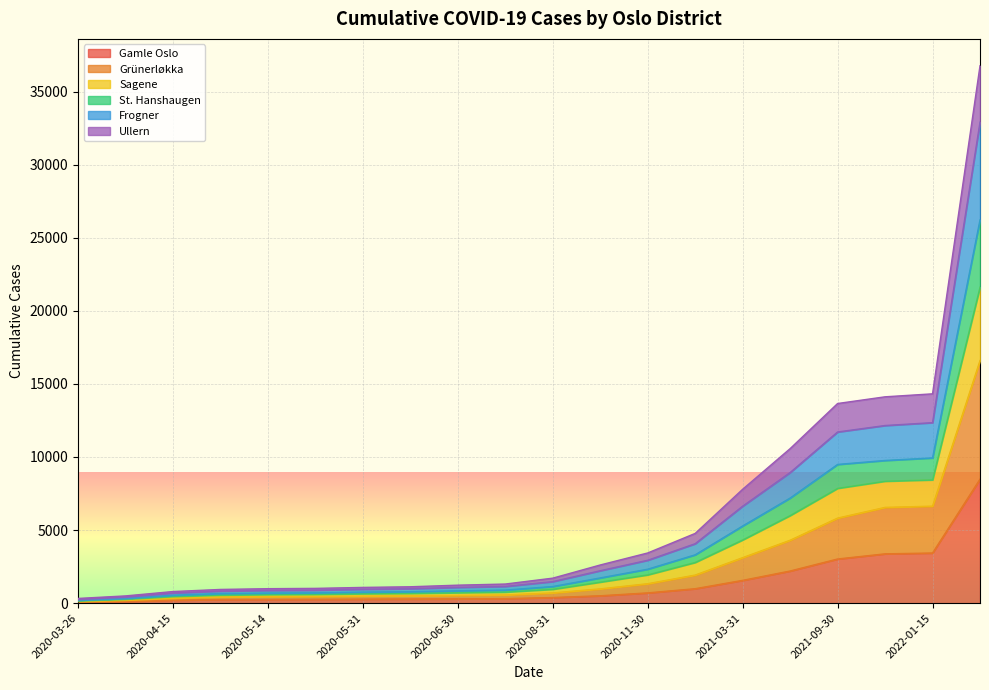

True or false: Frogner and Ullern cross at least once.

False